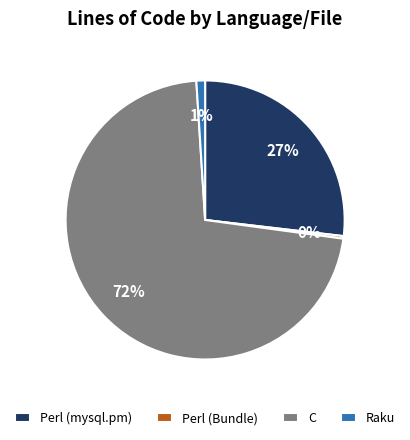

What is the majority slice?

C